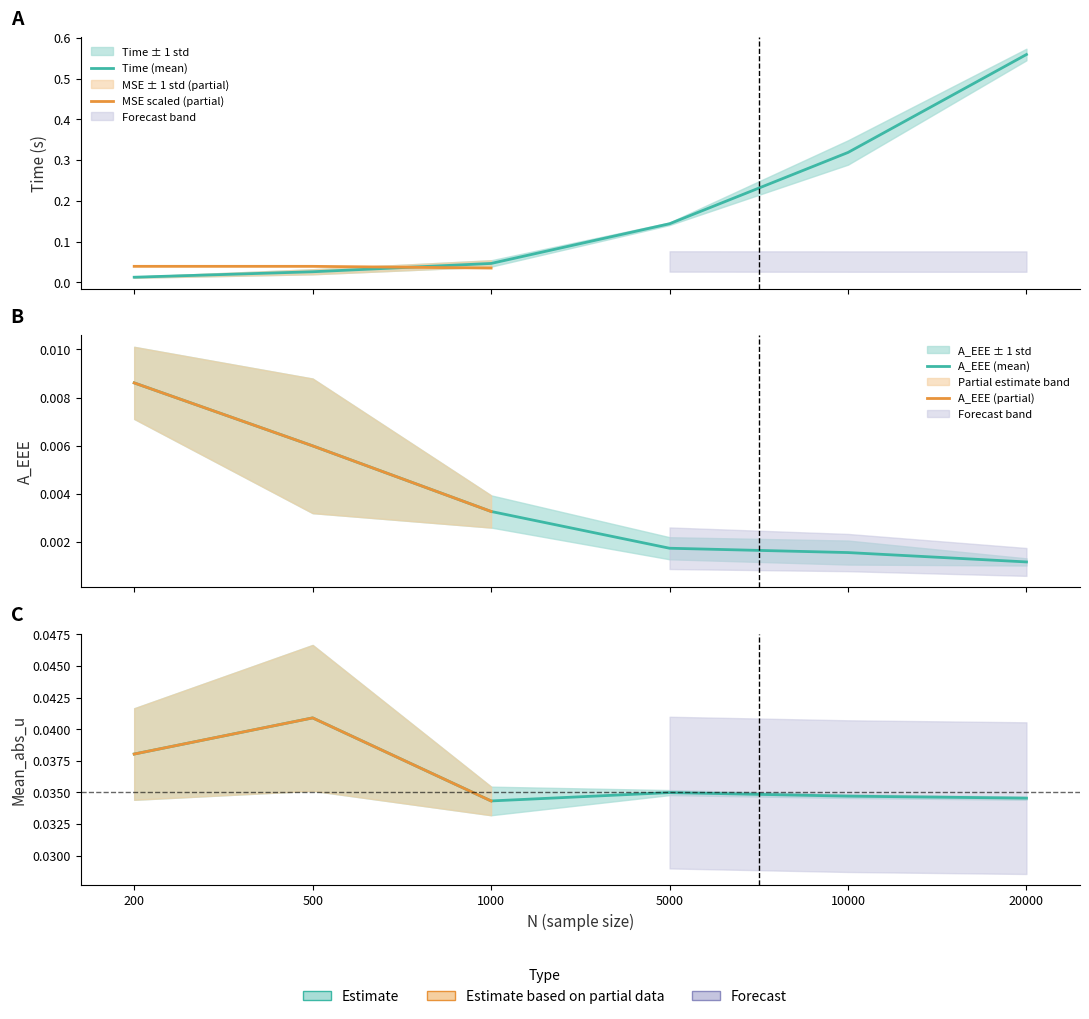

At which category is the sum across all series the highest?

20000